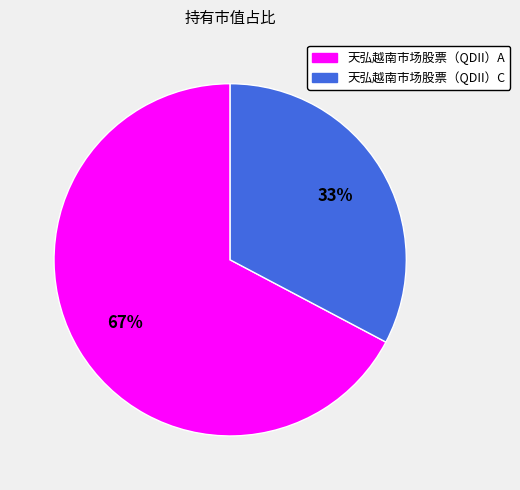

To the nearest percent, what is the combined percentage of 天弘越南市场股票（QDII）A and 天弘越南市场股票（QDII）C?

100%